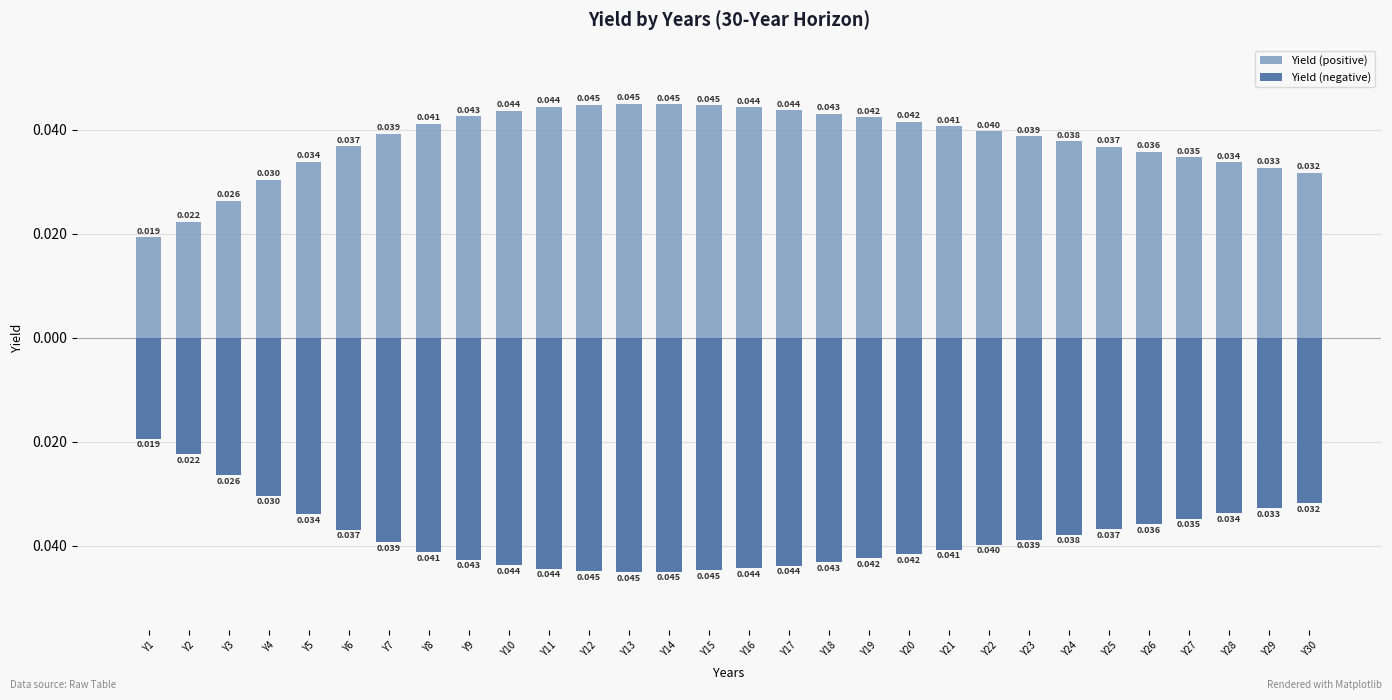

The Yield (negative) series shows -0.0 at Y11. True or false?

False